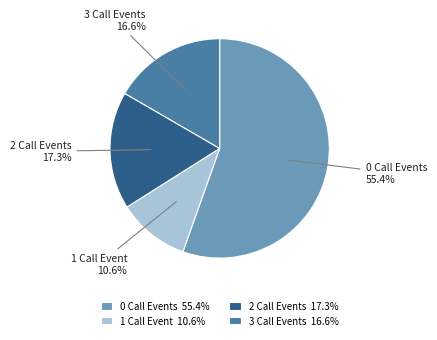

To the nearest percent, what is the average slice percentage?

25%